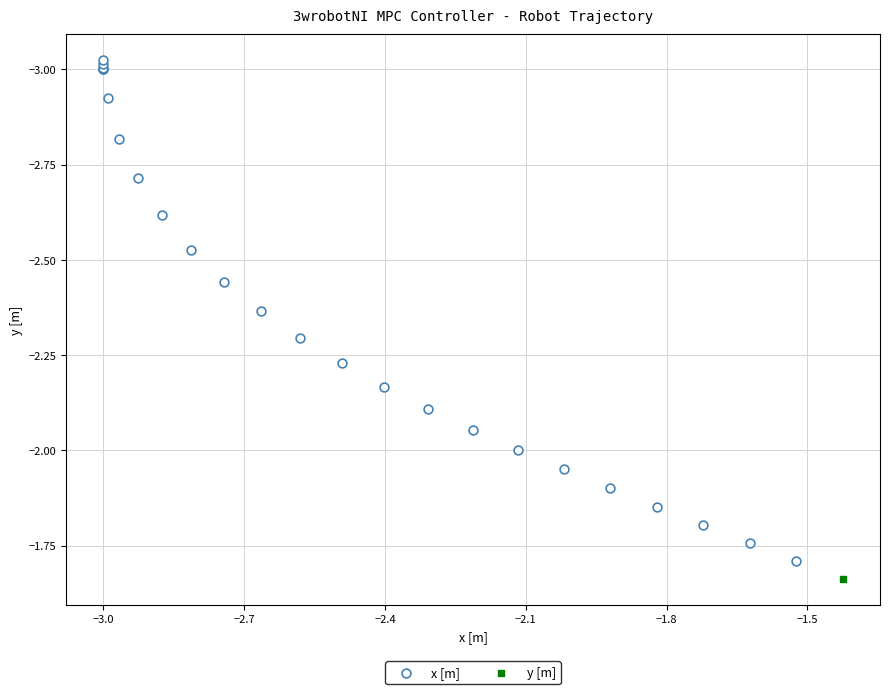

What are all the series names shown in the legend?

x [m], y [m]